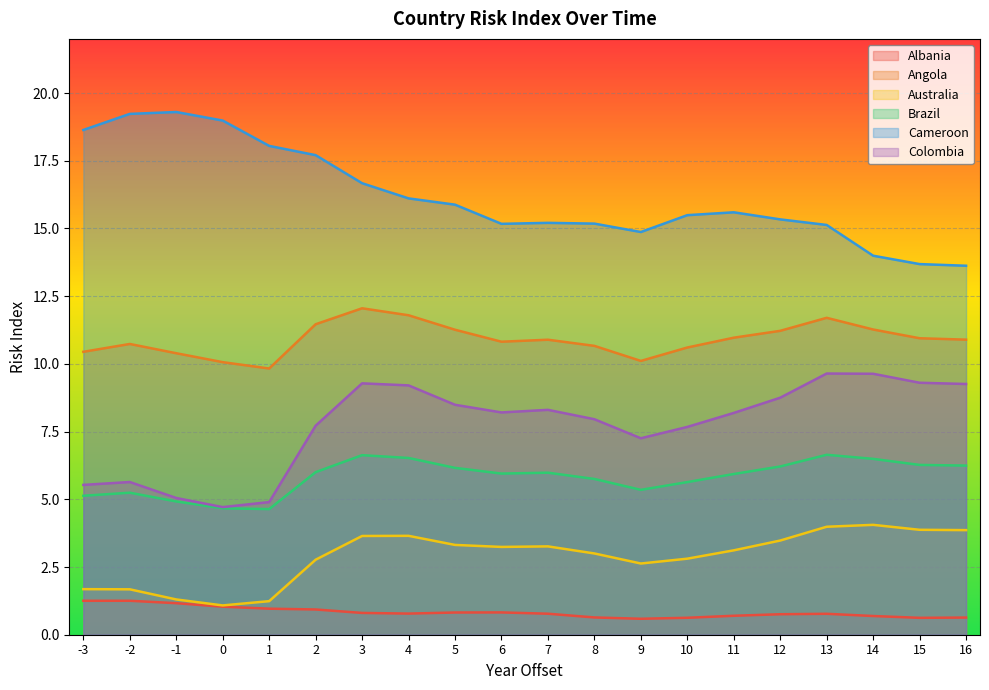

True or false: Albania has more than 2 points higher than both neighbors.

True